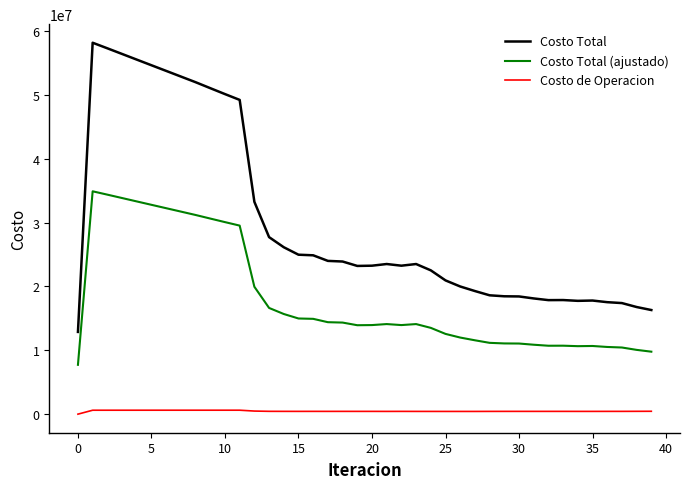

Does the chart have visible grid lines?

No